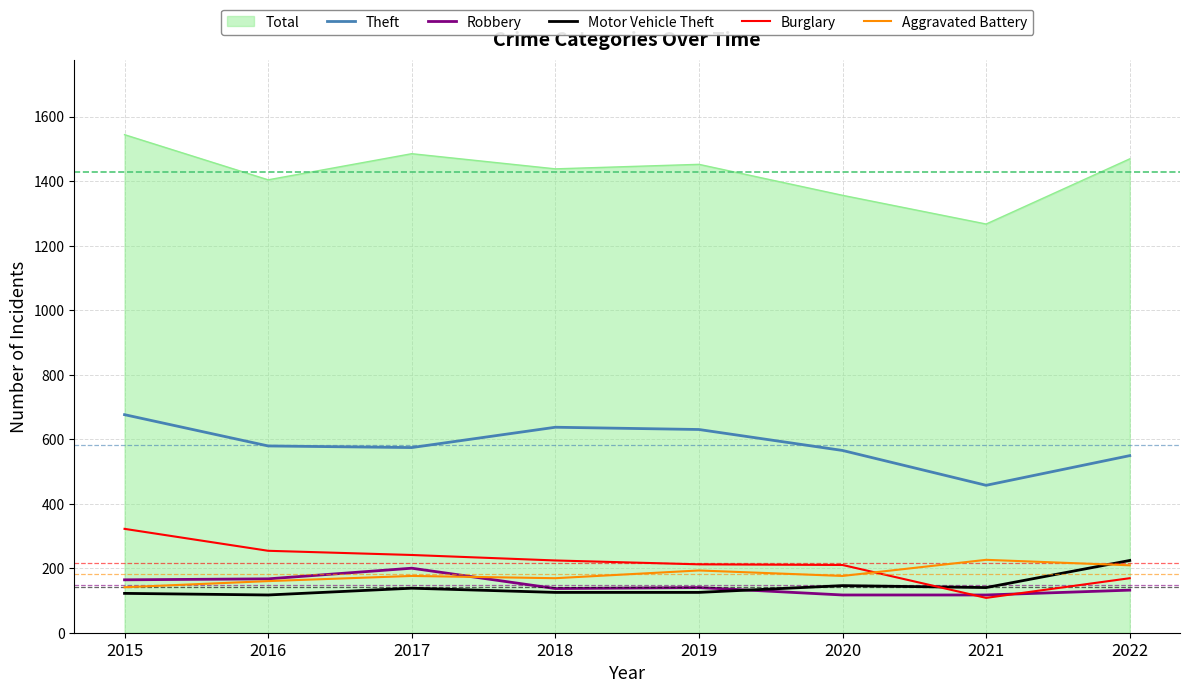

Where is the first local maximum for Robbery?

2017